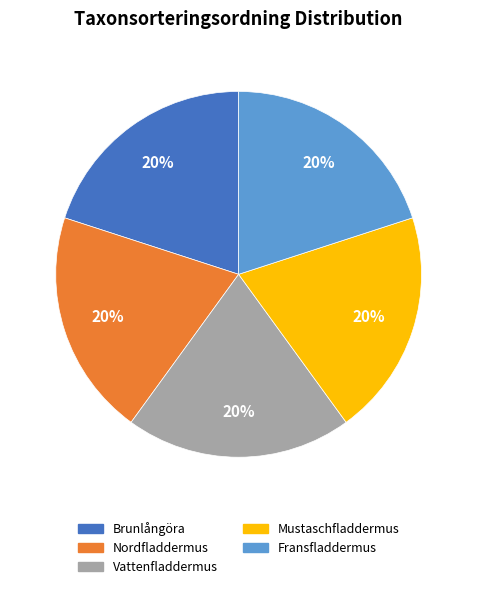

What is the ratio of the value at Vattenfladdermus to the value at Nordfladdermus?

1.0